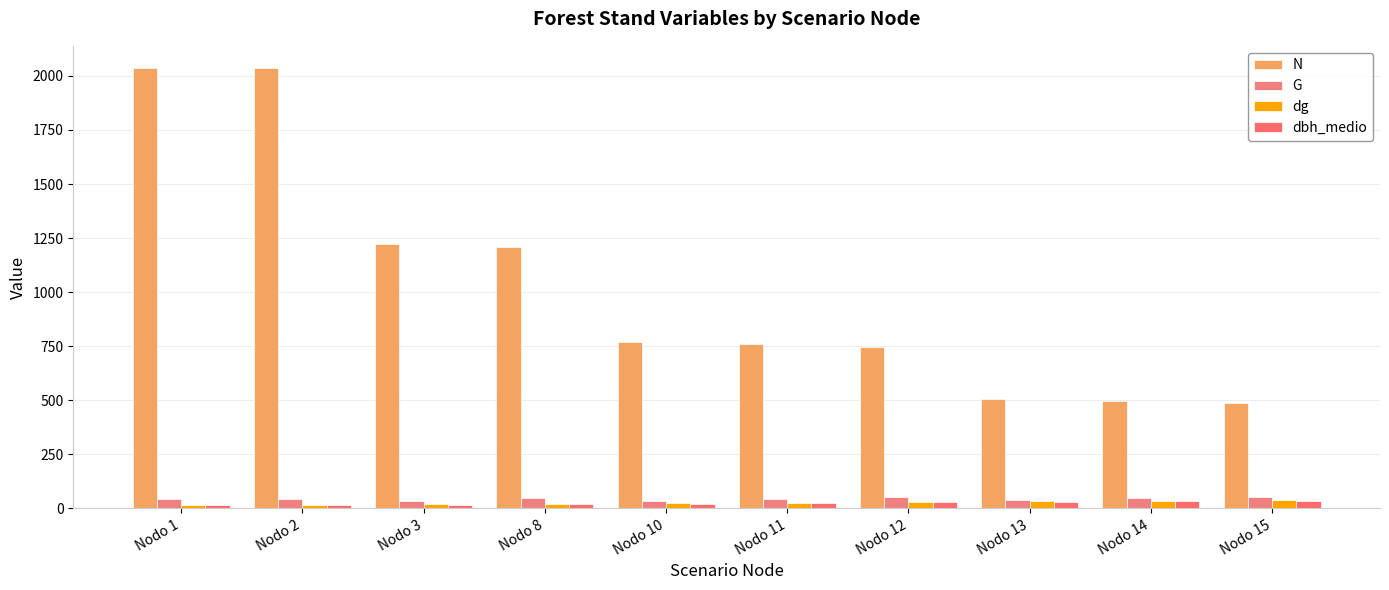

How many values in the dbh_medio series exceed 26?

5